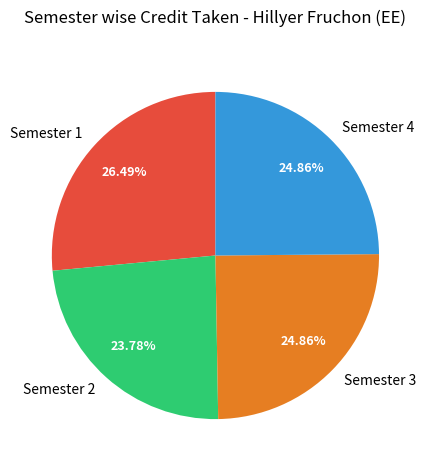

What percentage do Semester 1 and Semester 2 together represent?

50.3%